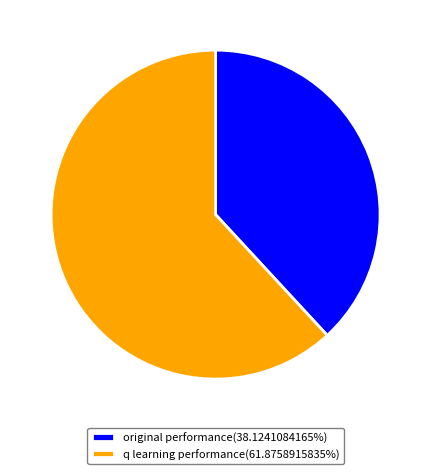

Combined, do original performance(38.1241084165%) and q learning performance(61.8758915835%) account for over 50%?

Yes